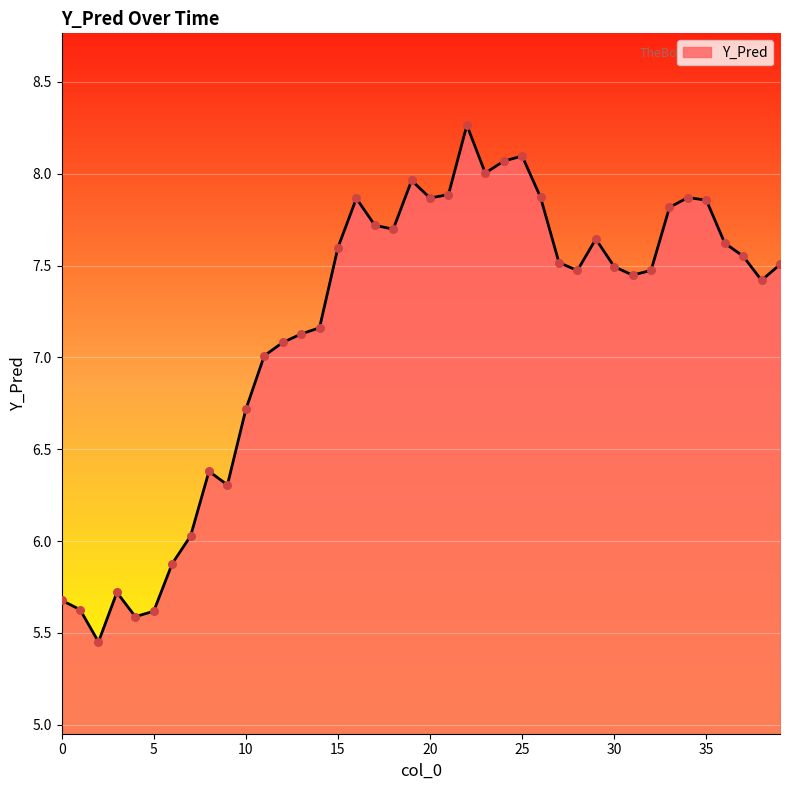

What is the greatest value displayed?

8.3